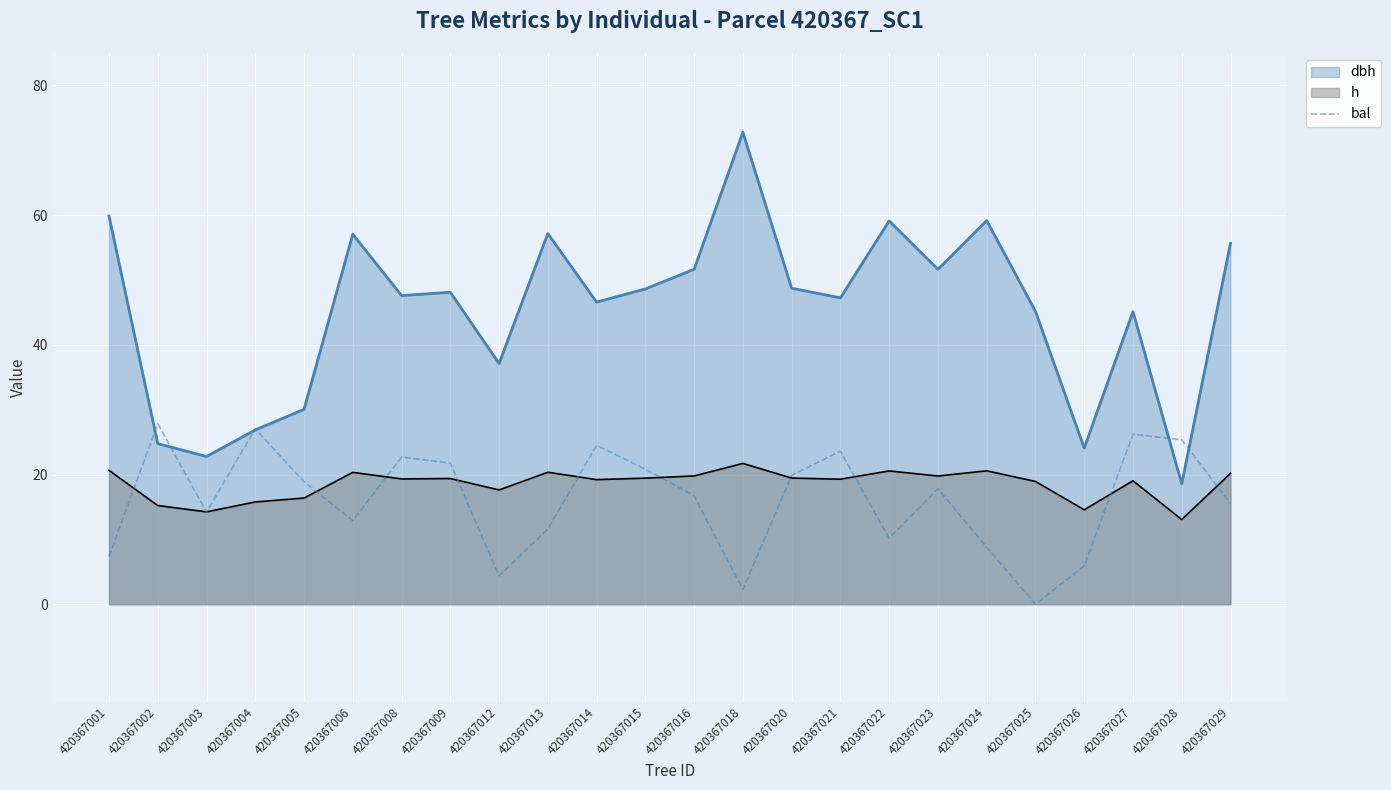

How many positive values are there?

23